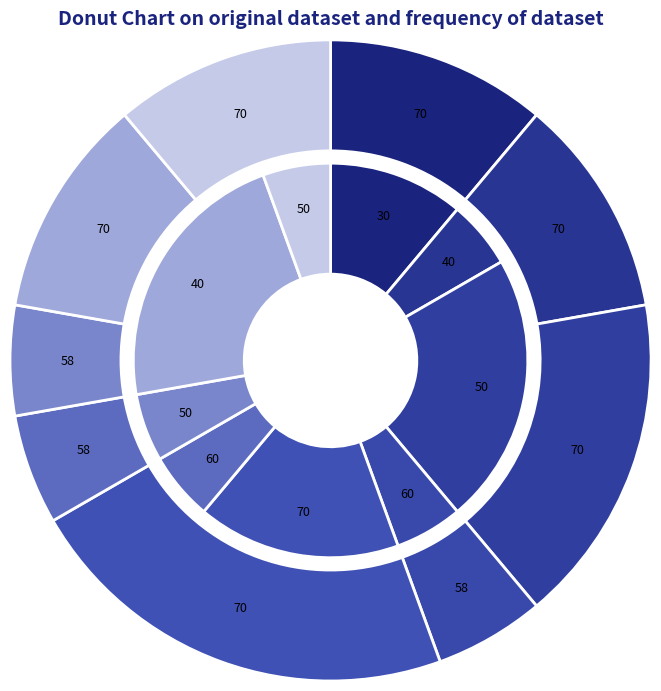

Is the sum of 14 and 4 greater than half?

No